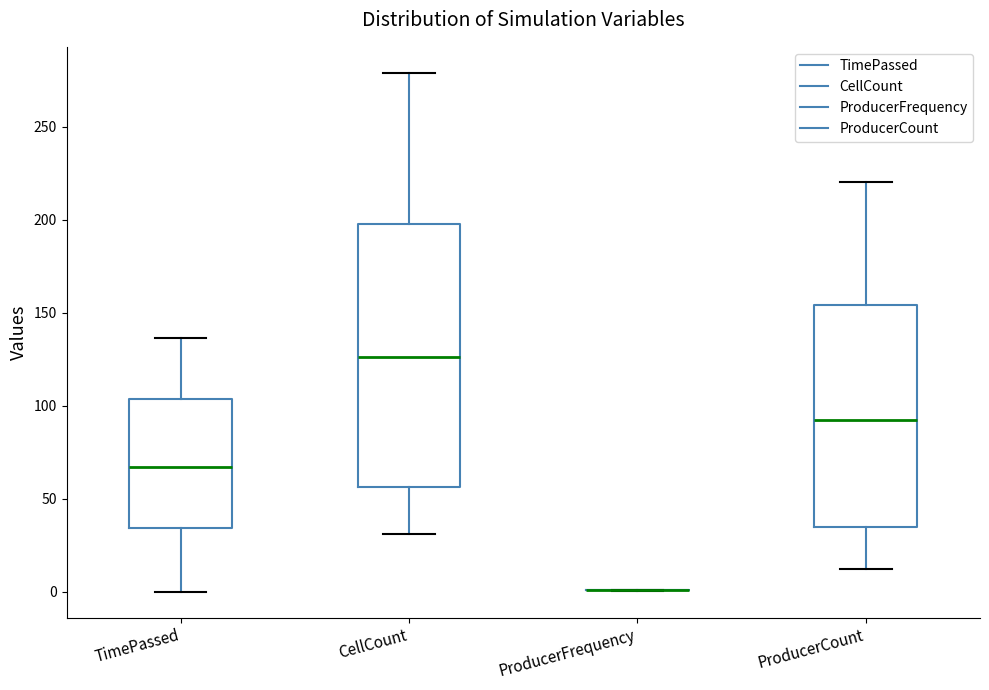

Reading left to right, transcribe this box plot: for each box, give where its median line is, the range the box spans, and where its two whiskers end, as read against the y-axis. The values are not printed on the chart, so give them approximately, as read against the axis.

TimePassed: median 65, box 35 to 105, whiskers 0 to 135
CellCount: median 125, box 55 to 200, whiskers 30 to 280
ProducerFrequency: box collapsed to a line at 0, whiskers 0 to 0
ProducerCount: median 95, box 35 to 155, whiskers 10 to 220